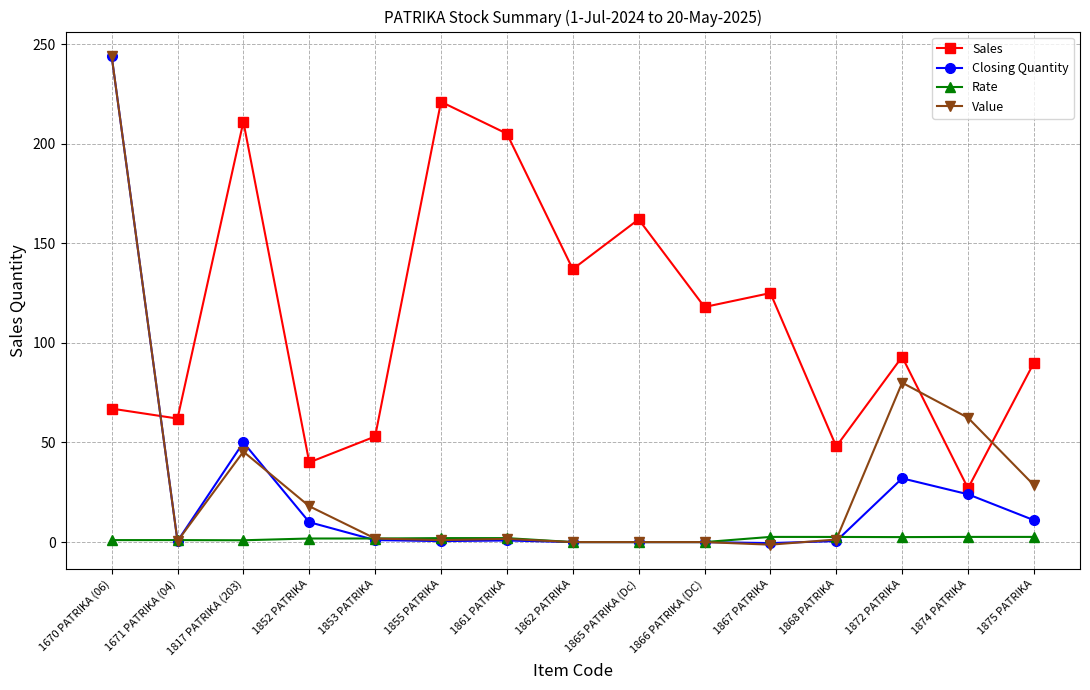

What is the greatest value displayed?

244.0